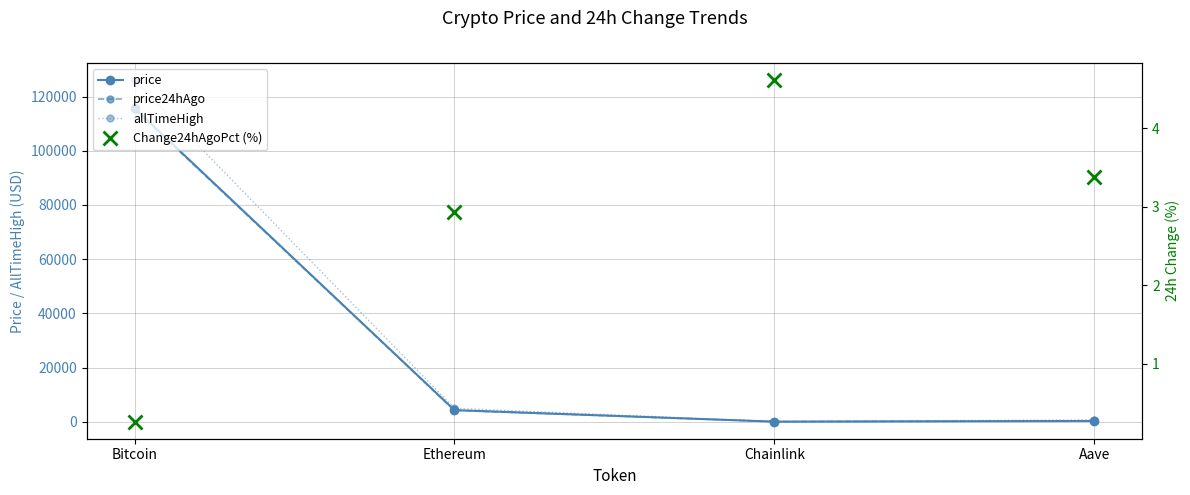

What is the difference between the price values at Bitcoin and Chainlink?

115695.9